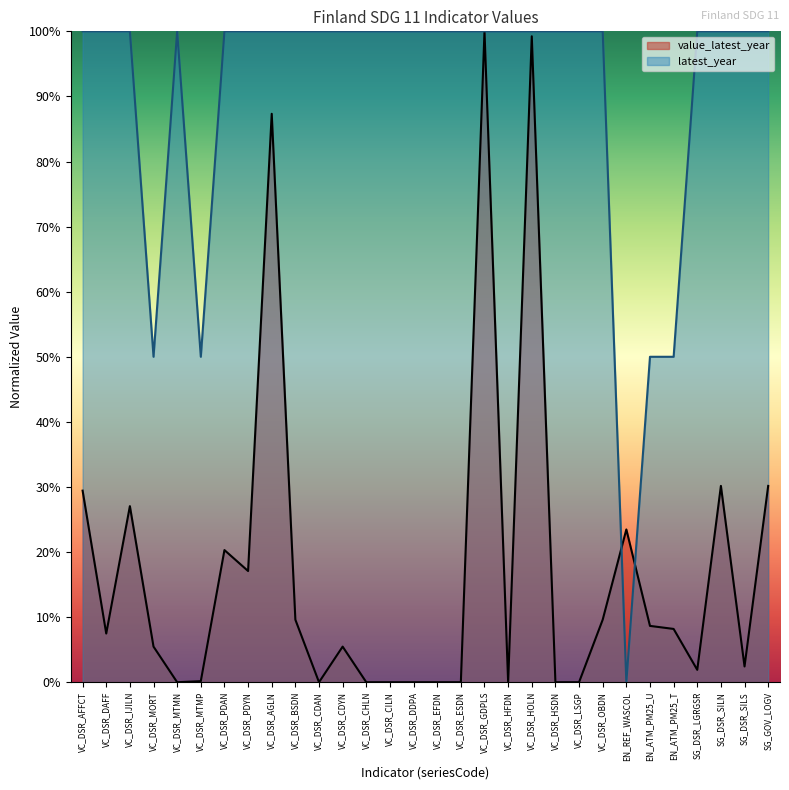

The chart shows a value of 100.0 at VC_DSR_HSDN. True or false?

True